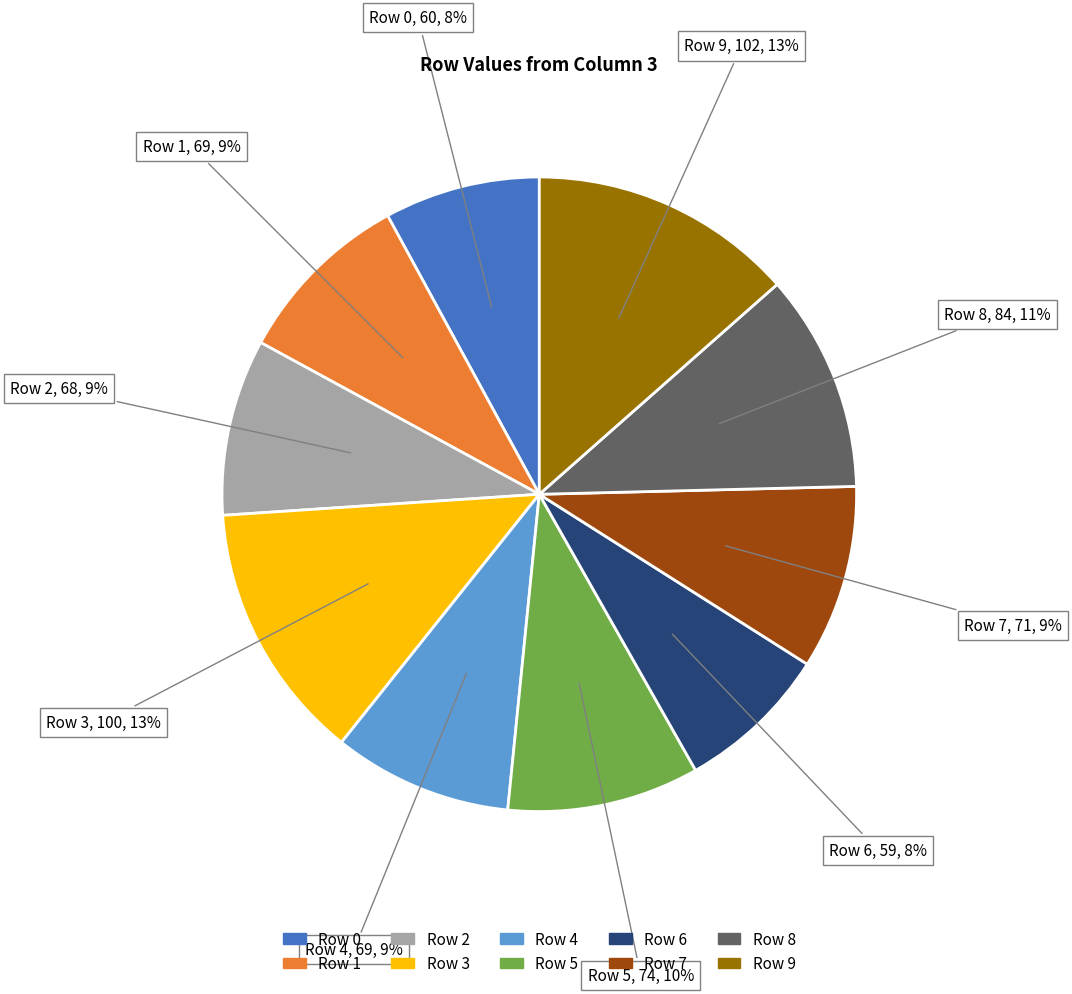

True or false: Row 7 accounts for 1% of the total.

False